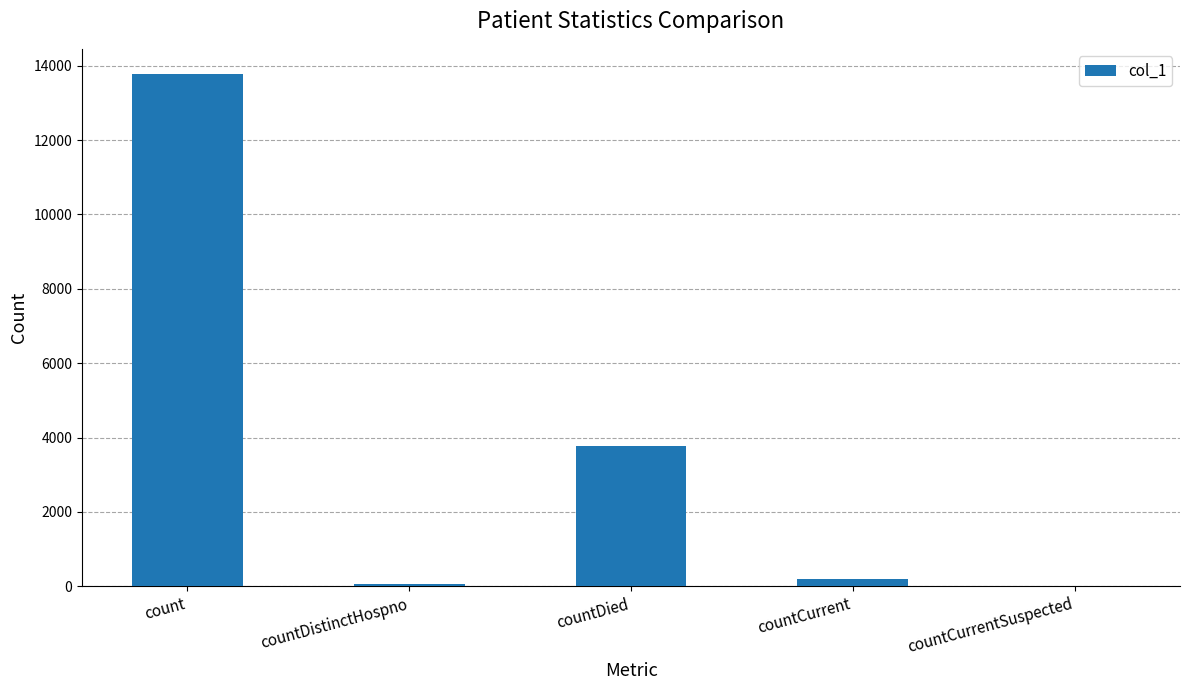

Approximately how many times larger is the value at count compared to countCurrent?

66.8